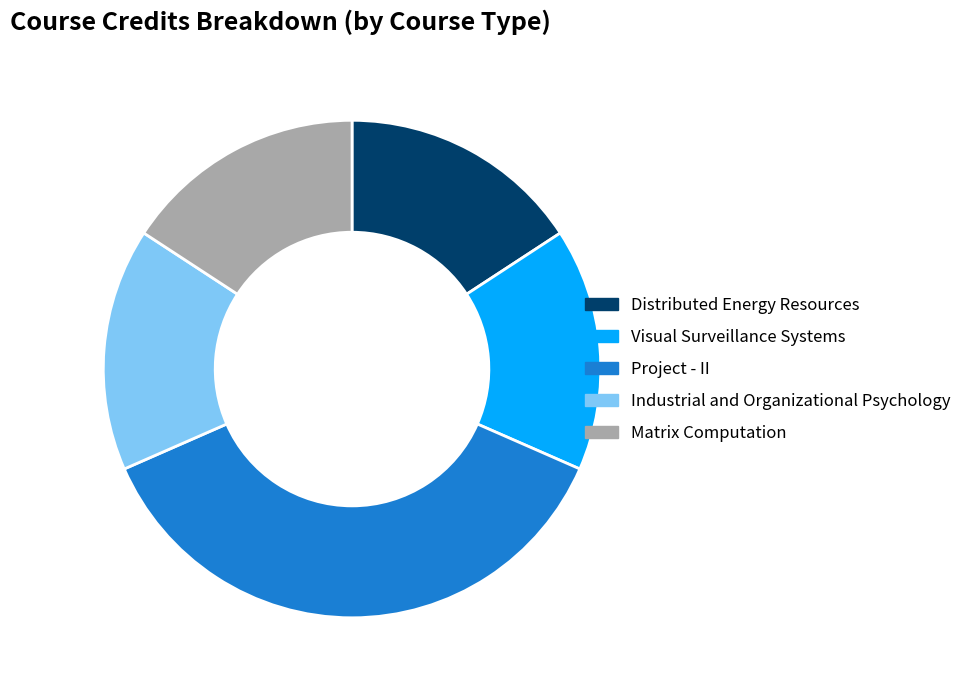

Is there a majority slice in this chart?

No